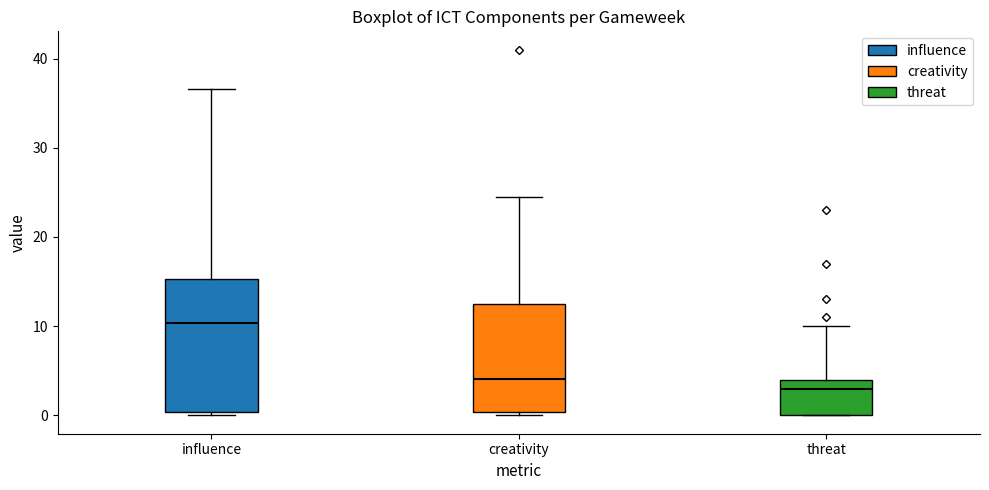

Reading left to right, read every box against the y-axis: the position of its median line, the range the box covers, and the ends of its whiskers. The values are not printed on the chart, so give them approximately, as read against the axis.

influence: median 10, box 0 to 15, whiskers 0 (just below the box's lower edge) to 37
creativity: median 4, box 0 to 12, whiskers 0 (just below the box's lower edge) to 25
threat: median 3, box 0 to 4, whiskers 0 to 10